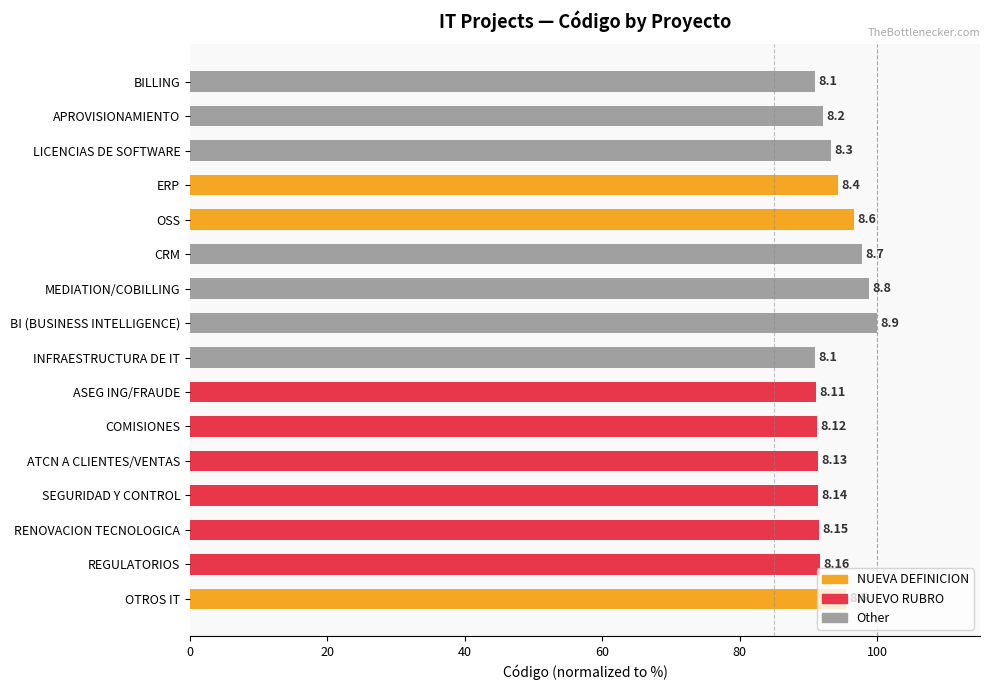

What is the smallest value displayed?

91.0